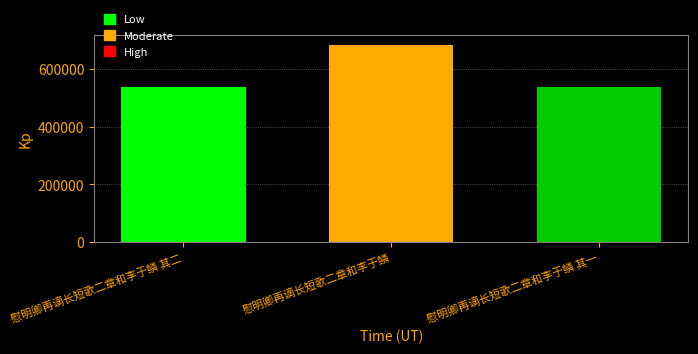

What is the greatest value displayed?

684004